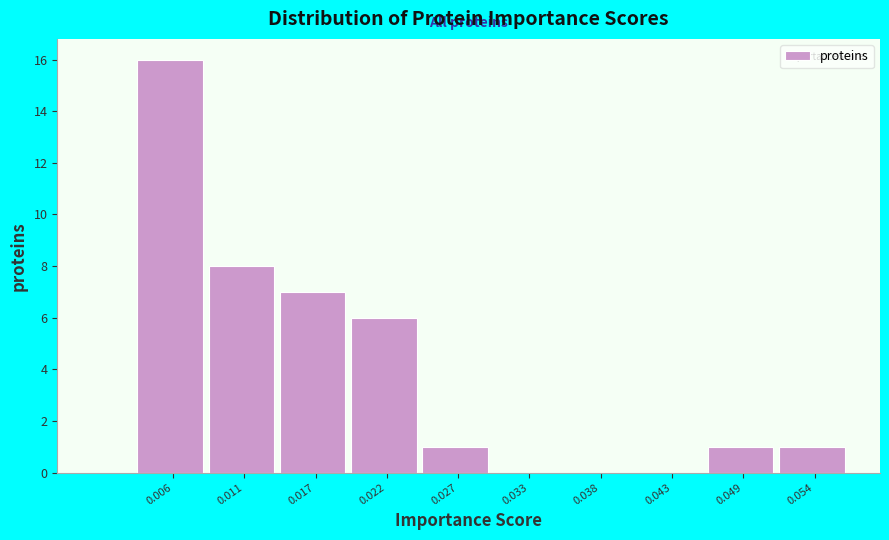

Reading left to right, transcribe all the data shown in this chart.

0.006=16	0.011=8	0.017=7	0.022=6	0.027=1	0.033=0	0.038=0	0.043=0	0.049=1	0.054=1